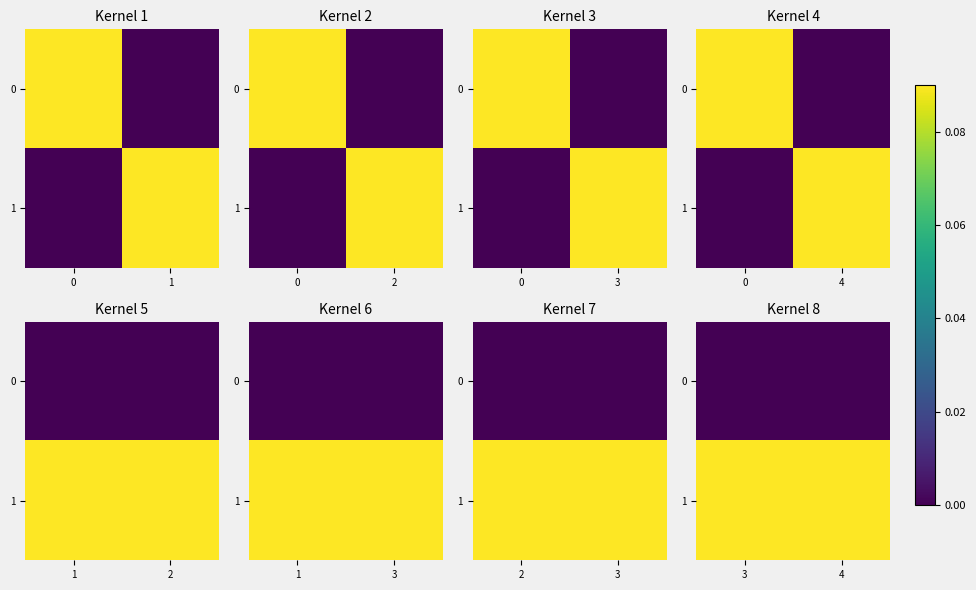

How many data points does each series have?

2